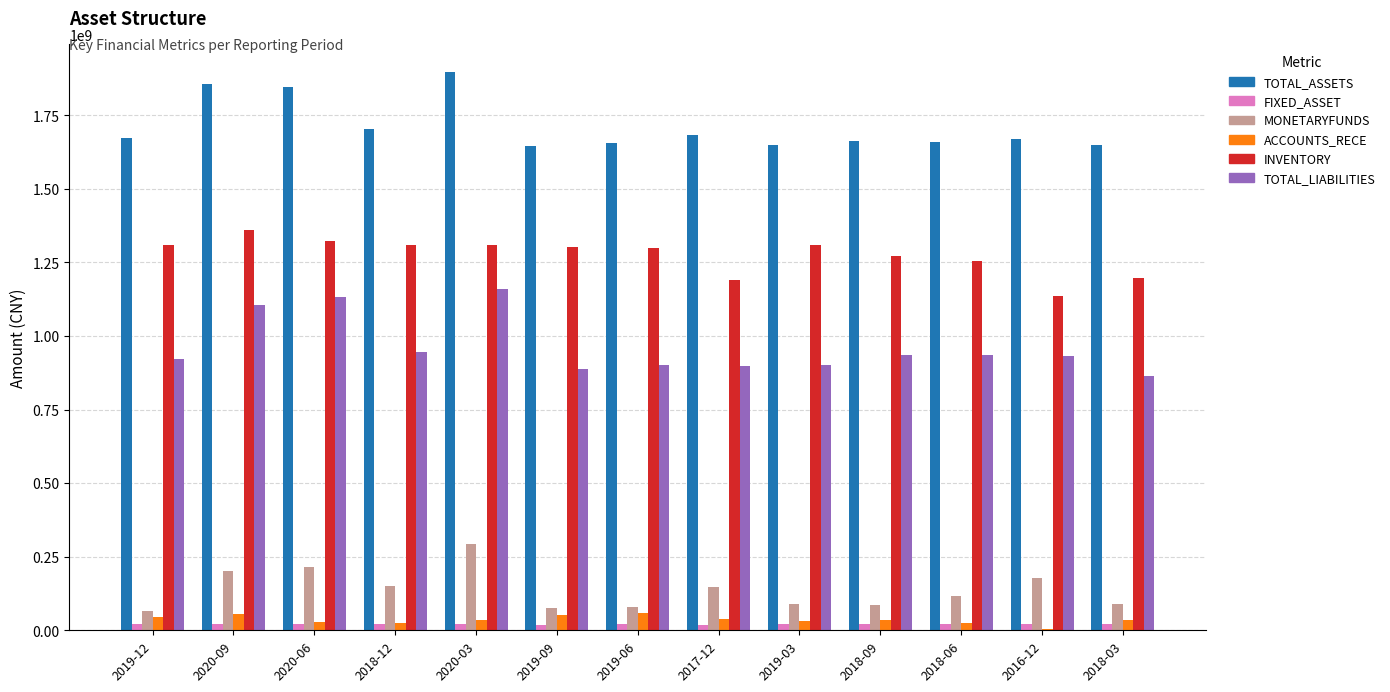

Between 2019-12 and 2020-06, which series saw the biggest shift?

TOTAL_LIABILITIES